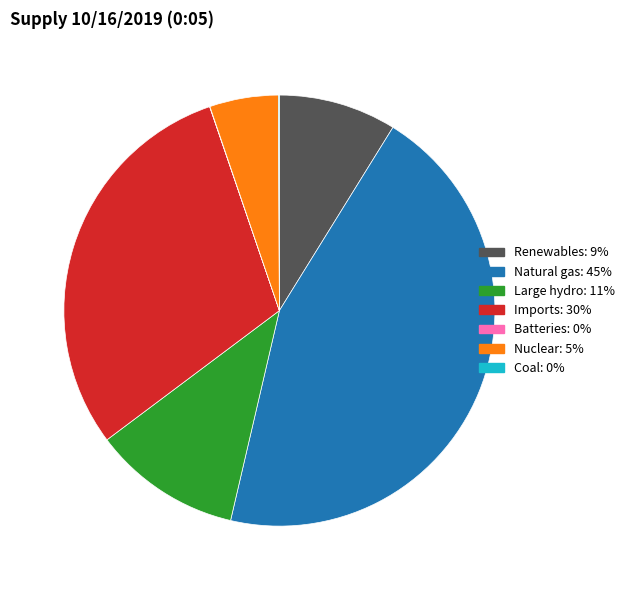

Does any single category account for the majority?

No